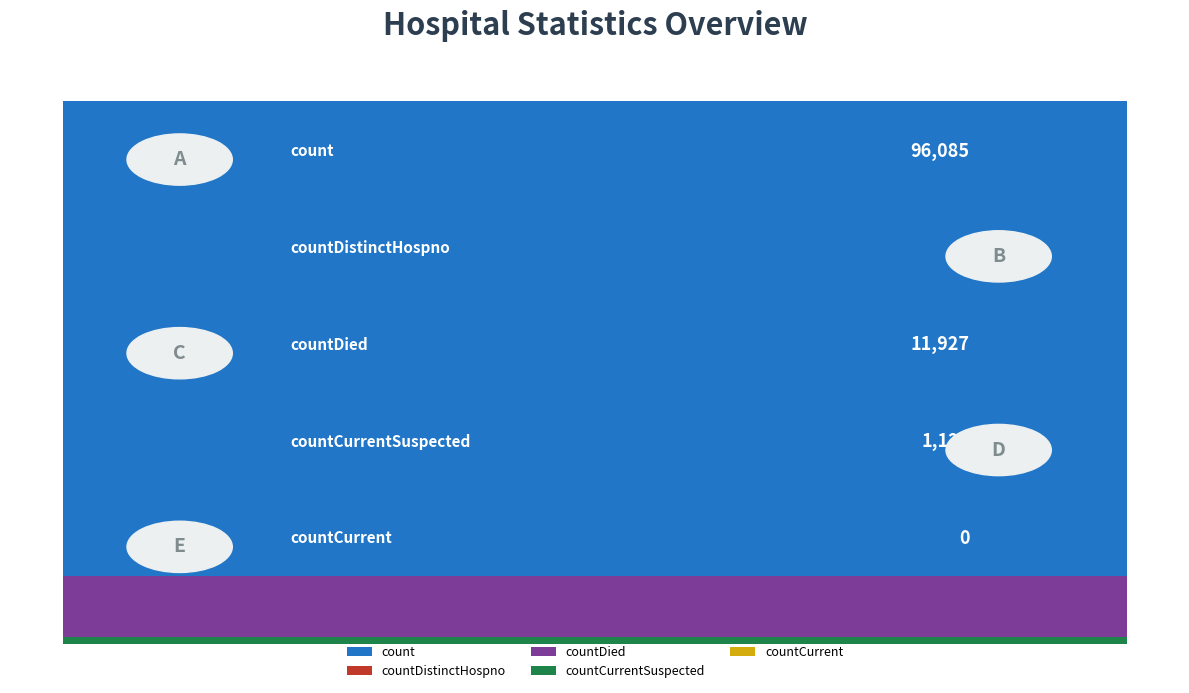

Between countCurrentSuspected and countDistinctHospno, which is larger?

countCurrentSuspected